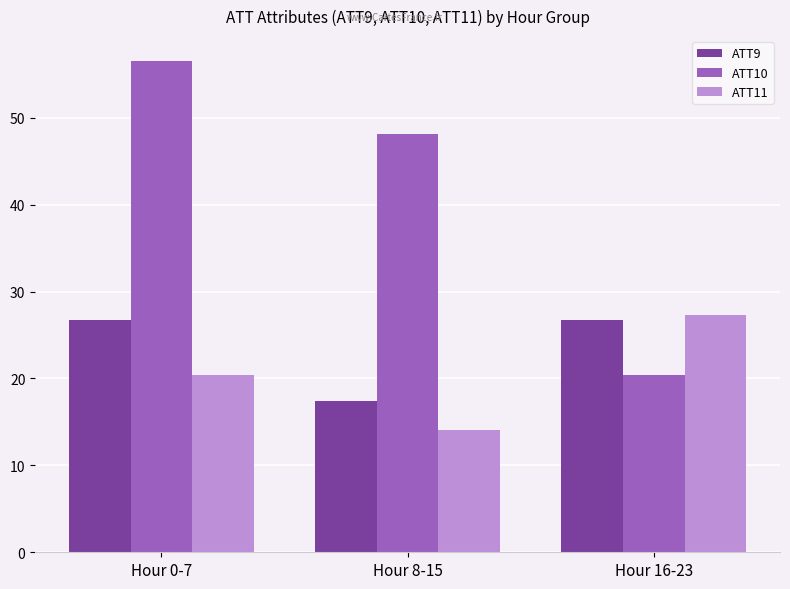

What is the difference between the maximum and minimum values in the ATT11 series?

13.2